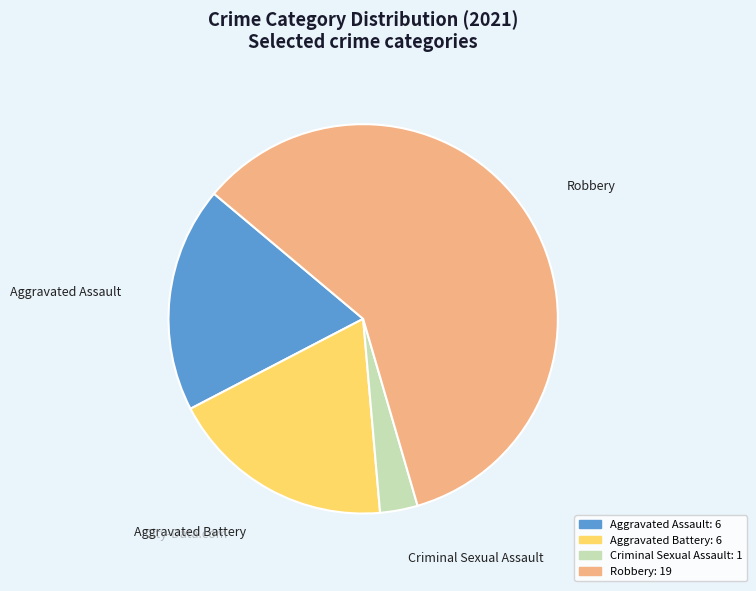

What is the smallest slice in the pie chart?

Criminal Sexual Assault